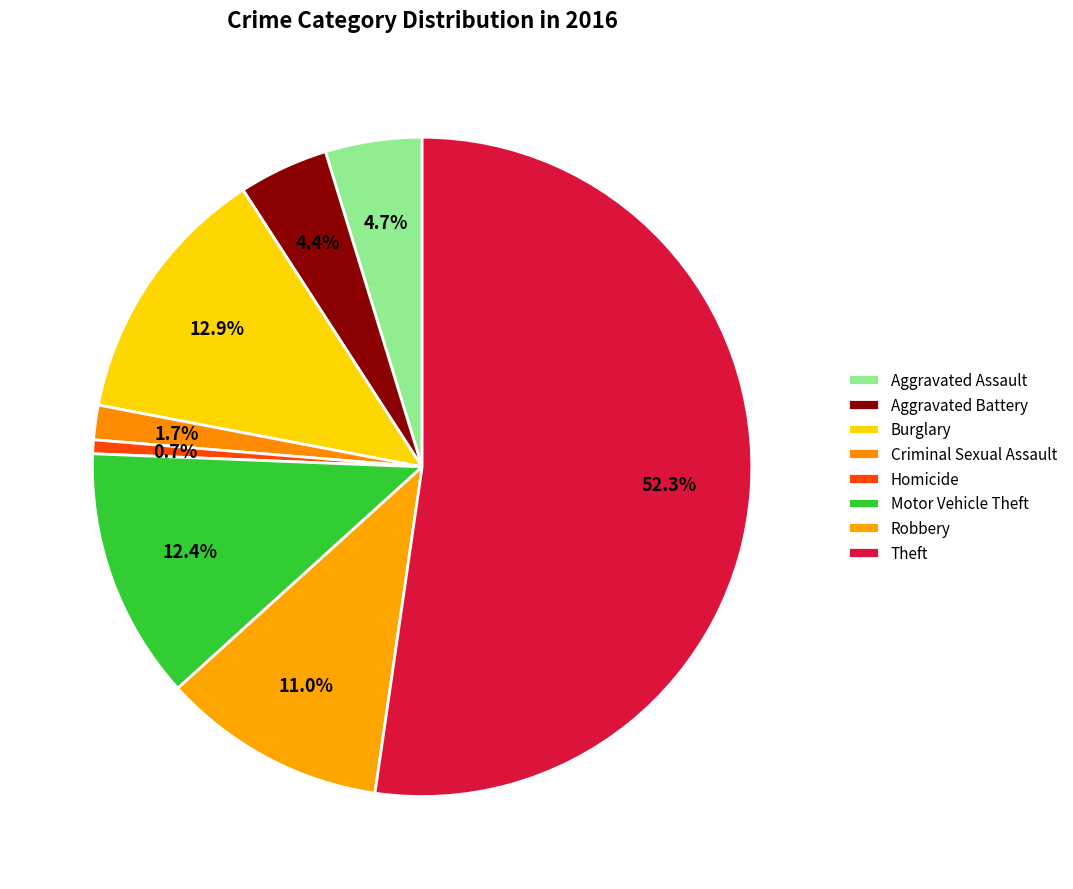

True or false: Homicide accounts for 1% of the total.

True